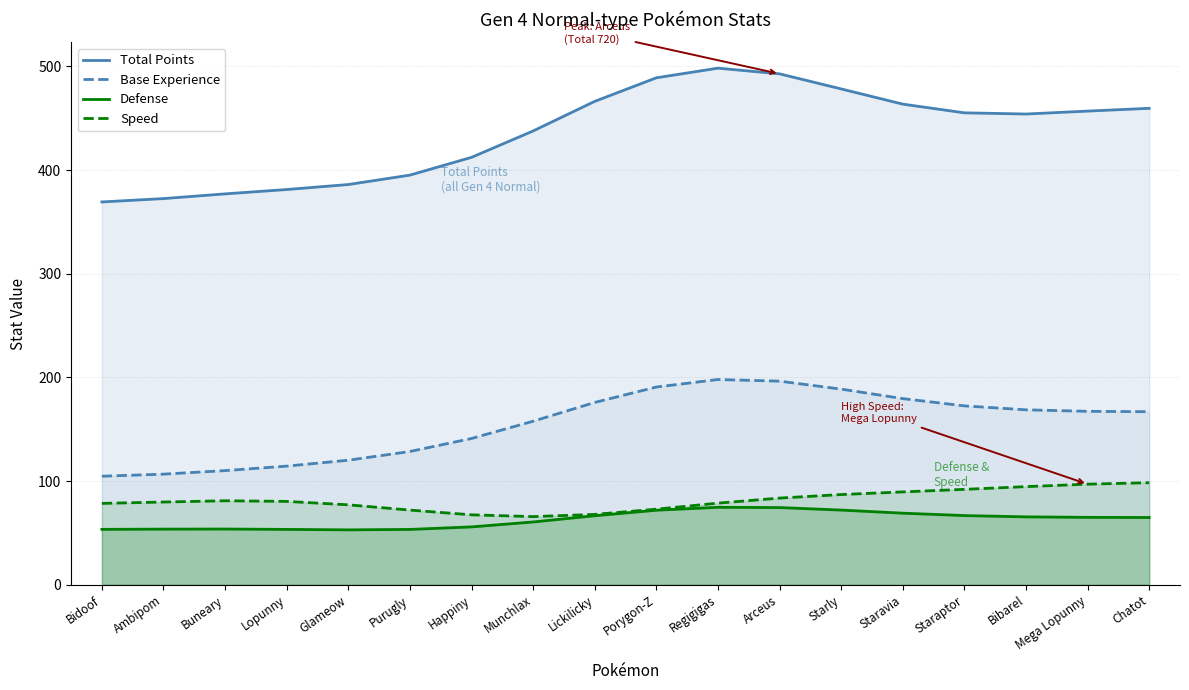

Reading left to right, extract all data points from this chart.

Total Points: Bidoof=369.3	Ambipom=372.5	Buneary=377.0	Lopunny=381.2	Glameow=386.1	Purugly=395.1	Happiny=412.3	Munchlax=437.7	Lickilicky=466.3	Porygon-Z=489.0	Regigigas=498.3	Arceus=492.8	Starly=478.3	Staravia=463.6	Staraptor=455.2	Bibarel=454.0	Mega Lopunny=456.9	Chatot=459.6
Base Experience: Bidoof=104.8	Ambipom=106.8	Buneary=110.2	Lopunny=114.5	Glameow=120.2	Purugly=128.6	Happiny=141.1	Munchlax=157.8	Lickilicky=175.9	Porygon-Z=190.8	Regigigas=198.0	Arceus=196.4	Starly=188.7	Staravia=179.6	Staraptor=172.6	Bibarel=168.8	Mega Lopunny=167.3	Chatot=167.0
Defense: Bidoof=53.5	Ambipom=53.7	Buneary=53.8	Lopunny=53.5	Glameow=53.0	Purugly=53.4	Happiny=55.9	Munchlax=60.6	Lickilicky=66.6	Porygon-Z=72.0	Regigigas=74.8	Arceus=74.5	Starly=72.1	Staravia=69.1	Staraptor=66.8	Bibarel=65.6	Mega Lopunny=65.1	Chatot=64.9
Speed: Bidoof=78.6	Ambipom=79.9	Buneary=81.1	Lopunny=80.5	Glameow=77.2	Purugly=72.1	Happiny=67.5	Munchlax=65.8	Lickilicky=67.9	Porygon-Z=73.0	Regigigas=78.8	Arceus=83.7	Starly=87.1	Staravia=89.6	Staraptor=92.1	Bibarel=94.7	Mega Lopunny=97.1	Chatot=98.5